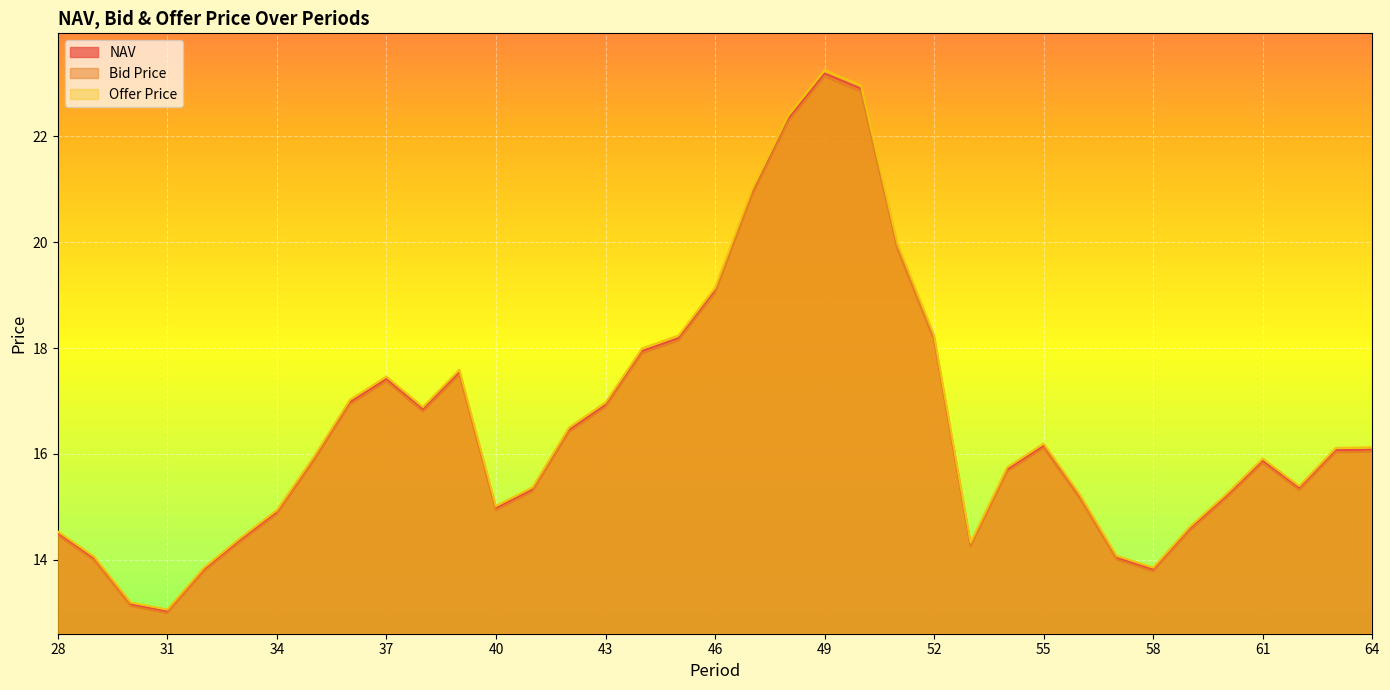

What is the difference between the maximum and minimum values in the Offer Price series?

10.2